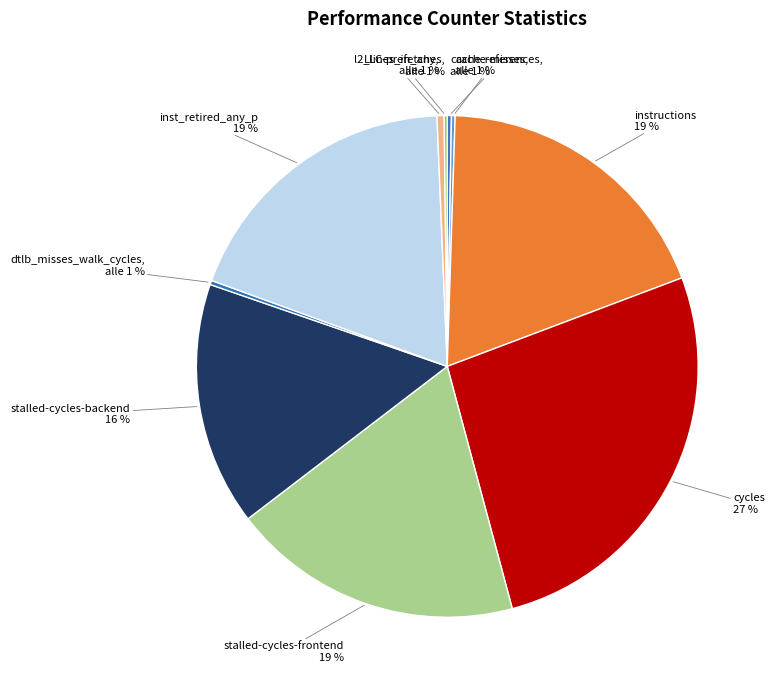

Does cache-references represent more than half of the total?

No